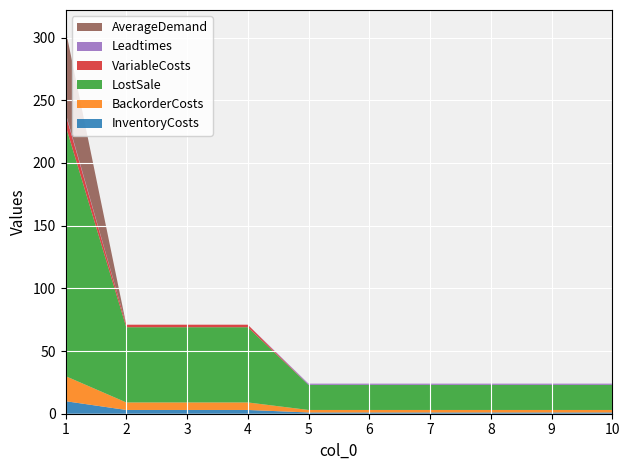

Reading right to left, what are all the values shown in this chart?

InventoryCosts: 1.0	1.0	1.0	1.0	1.0	1.0	3.0	3.0	3.0	10.0
BackorderCosts: 2.0	2.0	2.0	2.0	2.0	2.0	6.0	6.0	6.0	20.0
LostSale: 20.0	20.0	20.0	20.0	20.0	20.0	60.0	60.0	60.0	200.0
VariableCosts: 0.0	0.0	0.0	0.0	0.0	0.0	2.0	2.0	2.0	9.0
Leadtimes: 1.0	1.0	1.0	1.0	1.0	1.0	0.0	0.0	0.0	1.0
AverageDemand: 0.0	0.0	0.0	0.0	0.0	0.0	0.0	0.0	0.0	66.7